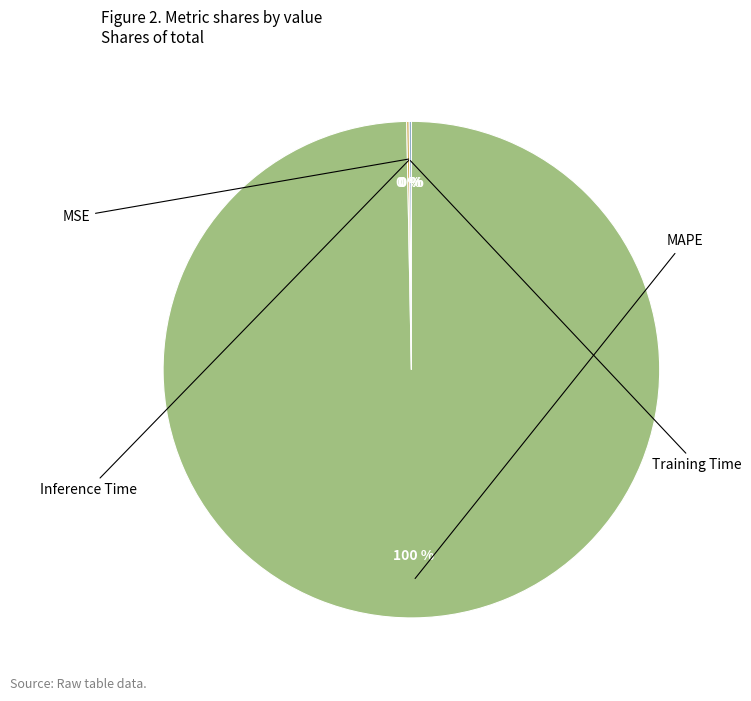

What percentage do Inference Time and MSE together represent?

0.1%